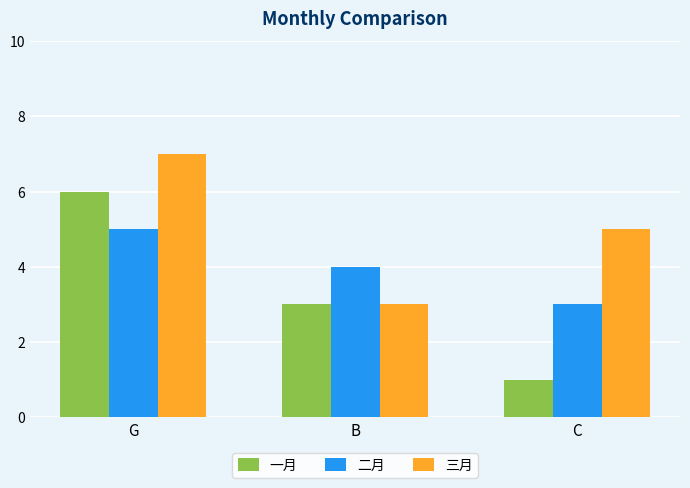

Count the 二月 values in the range 3 to 5.

3